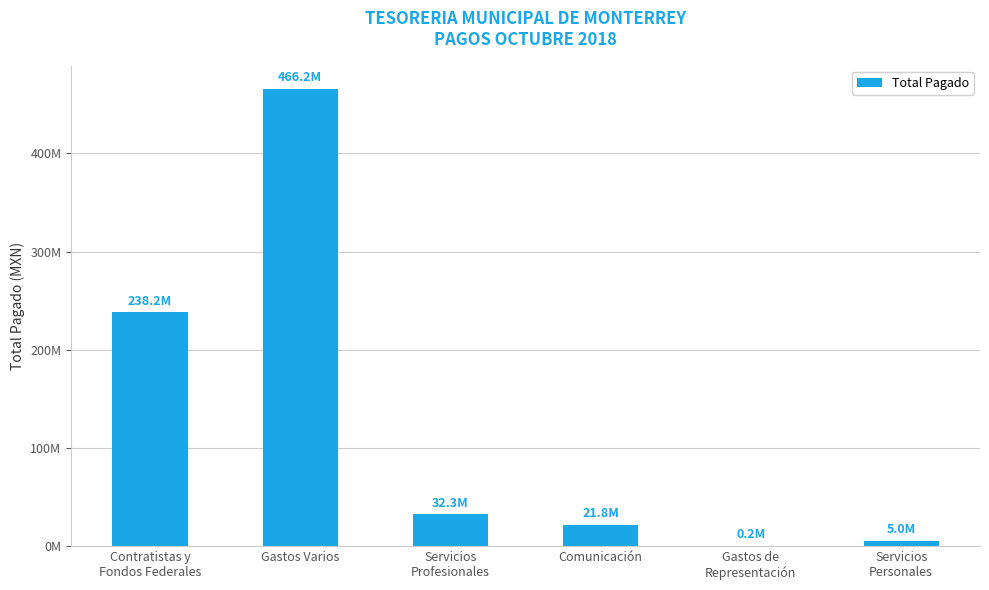

What is the label of the 2nd bar from the right?

Gastos de
Representación